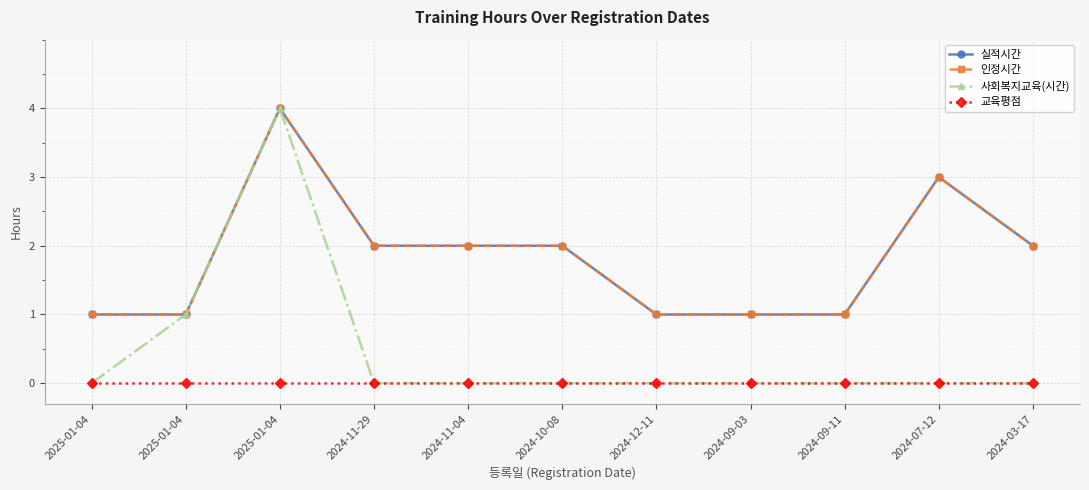

Reading left to right, extract all data points from this chart.

실적시간: 1	1	4	2	2	2	1	1	1	3	2
인정시간: 1	1	4	2	2	2	1	1	1	3	2
사회복지교육(시간): 0	1	4	0	0	0	0	0	0	0	0
교육평점: 0	0	0	0	0	0	0	0	0	0	0